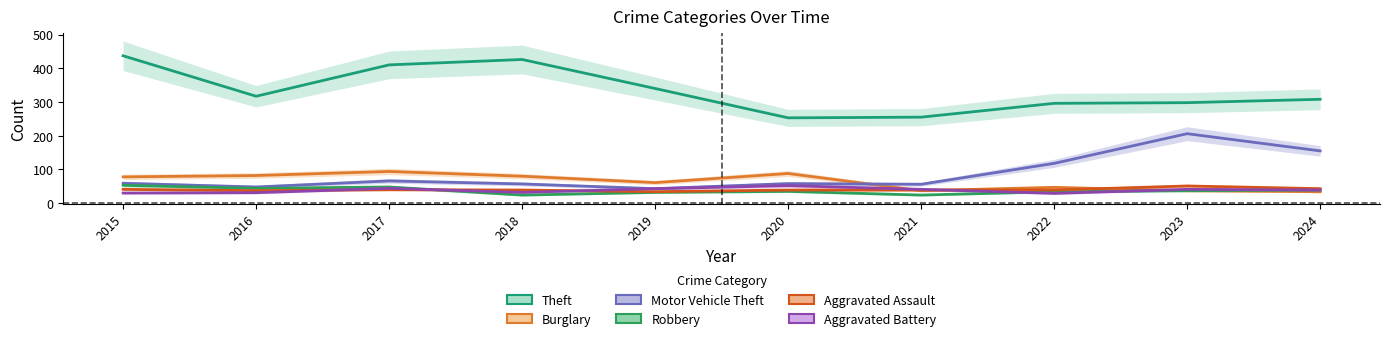

What is the average value of the Aggravated Assault series?

40